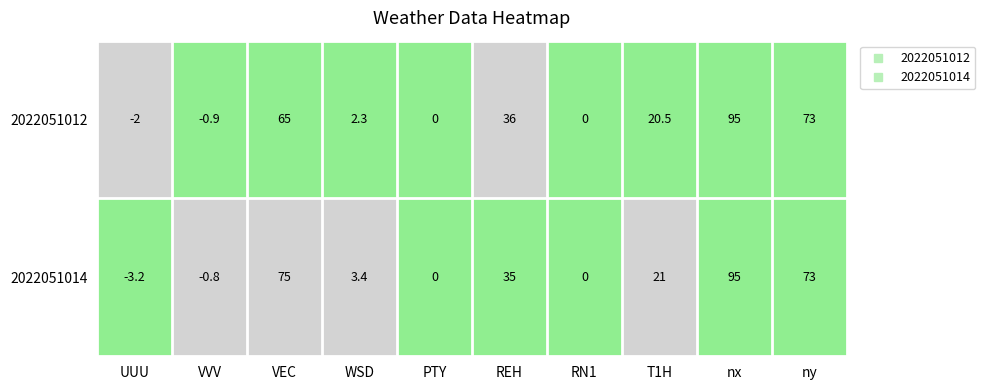

Rank the series at VVV from highest to lowest value.

2022051014, 2022051012